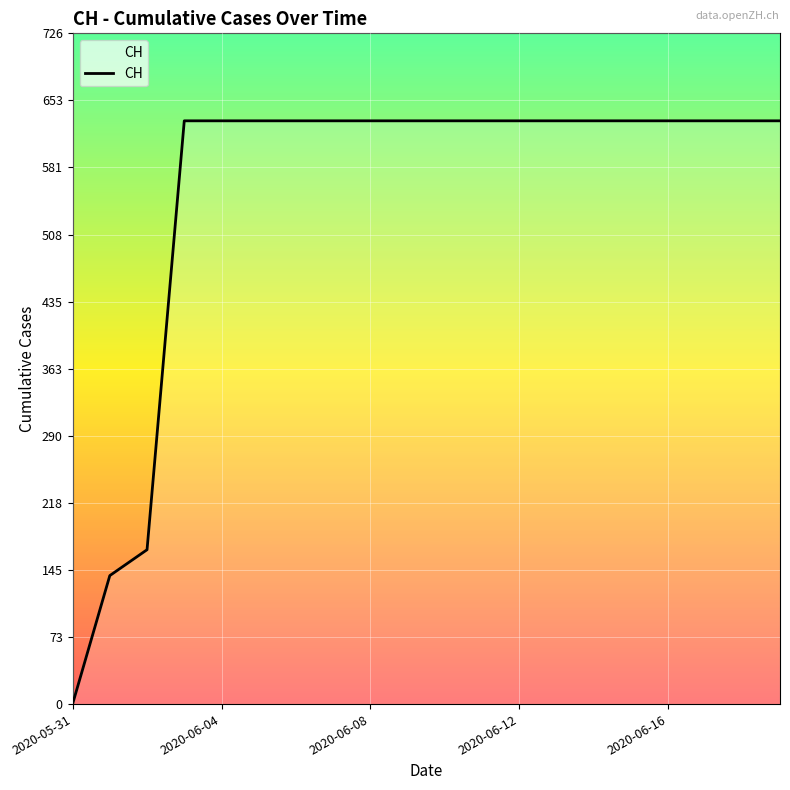

What is the greatest value displayed?

631